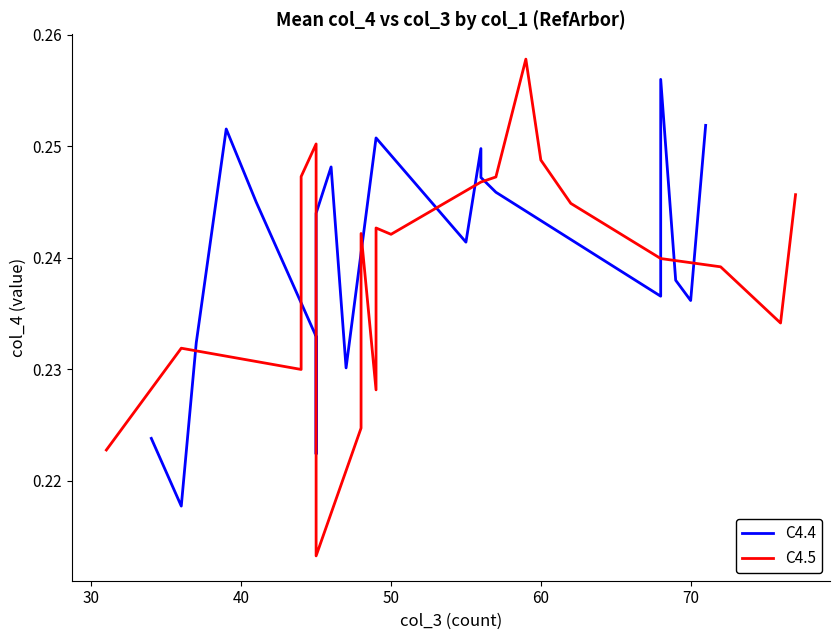

The C4.5 series shows 0.1 at 9. True or false?

False